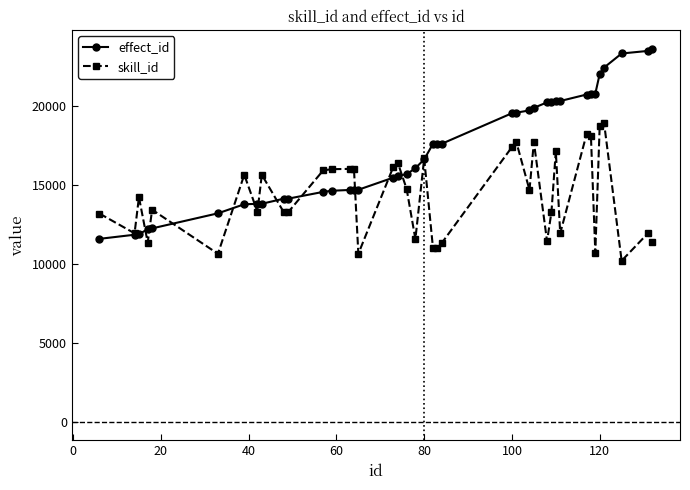

List the series in order of their overall mean, lowest first.

skill_id, effect_id